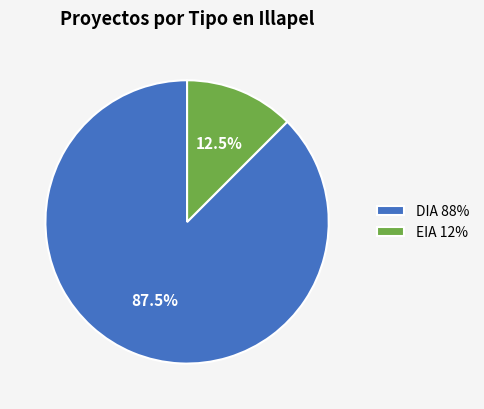

Is there any slice that represents more than half of the pie?

Yes